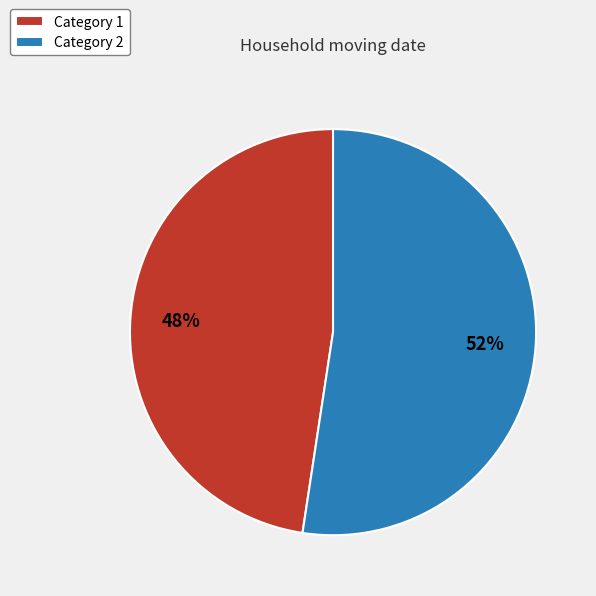

Rank the categories by value from lowest to highest.

Category 1, Category 2